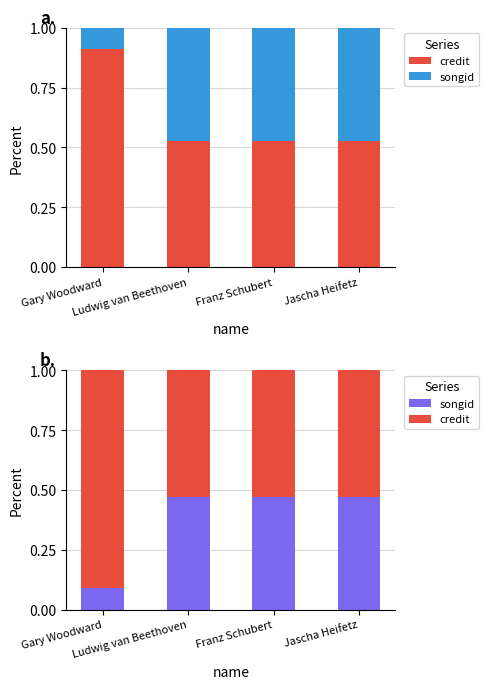

What is the difference between the maximum and minimum values in the songid series?

0.4